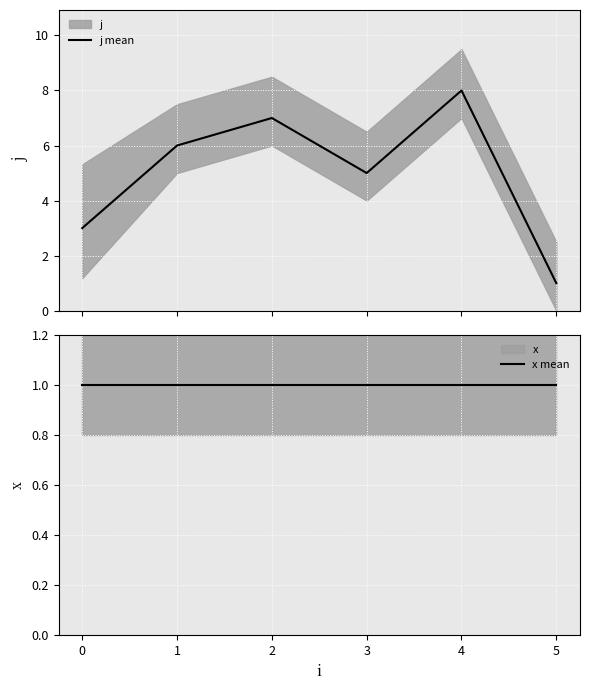

How many interior local valleys does the j mean series have?

1